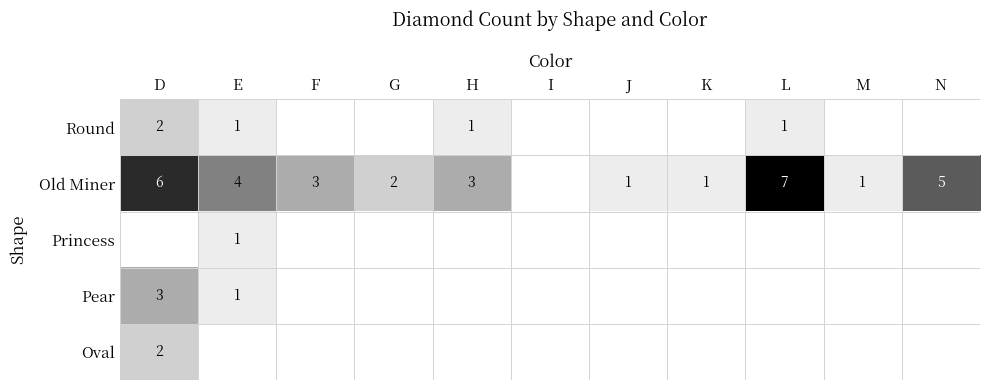

True or false: Round has a value of 1 at E.

True